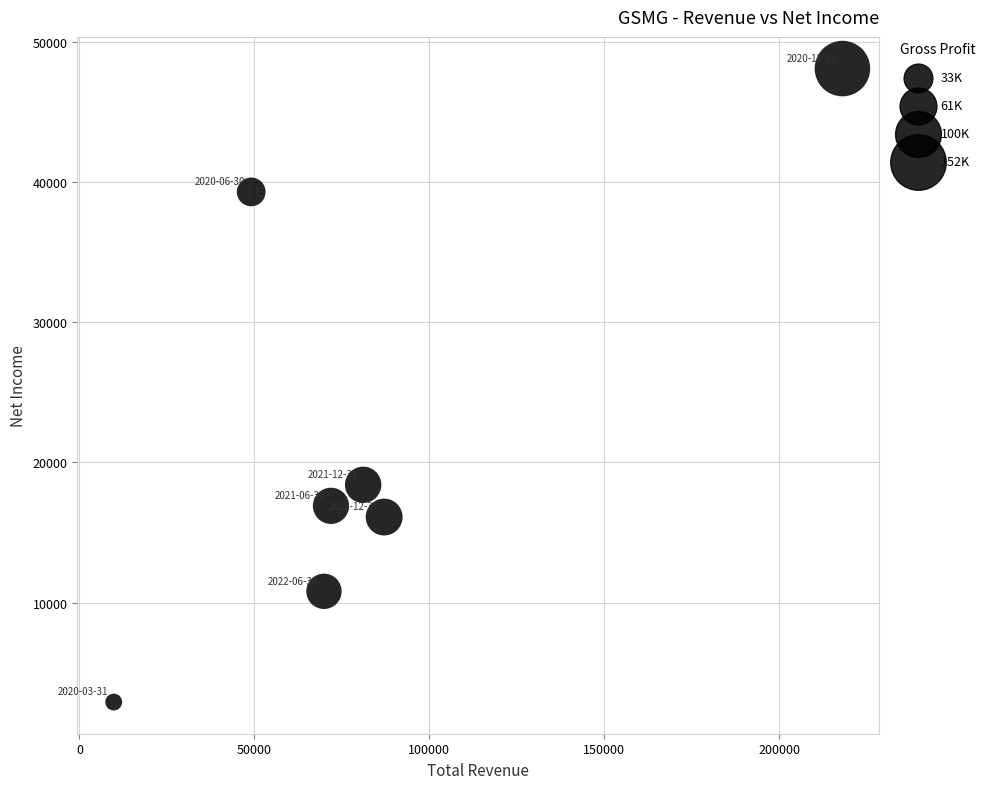

What is the range of X values (max minus min)?

208300